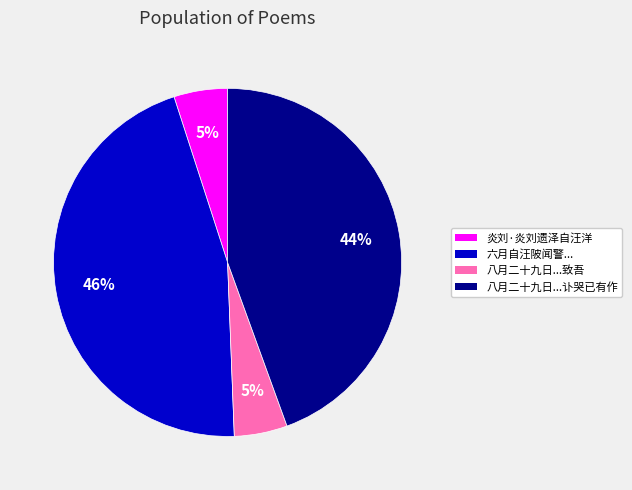

To the nearest percent, what is the average slice percentage?

25%